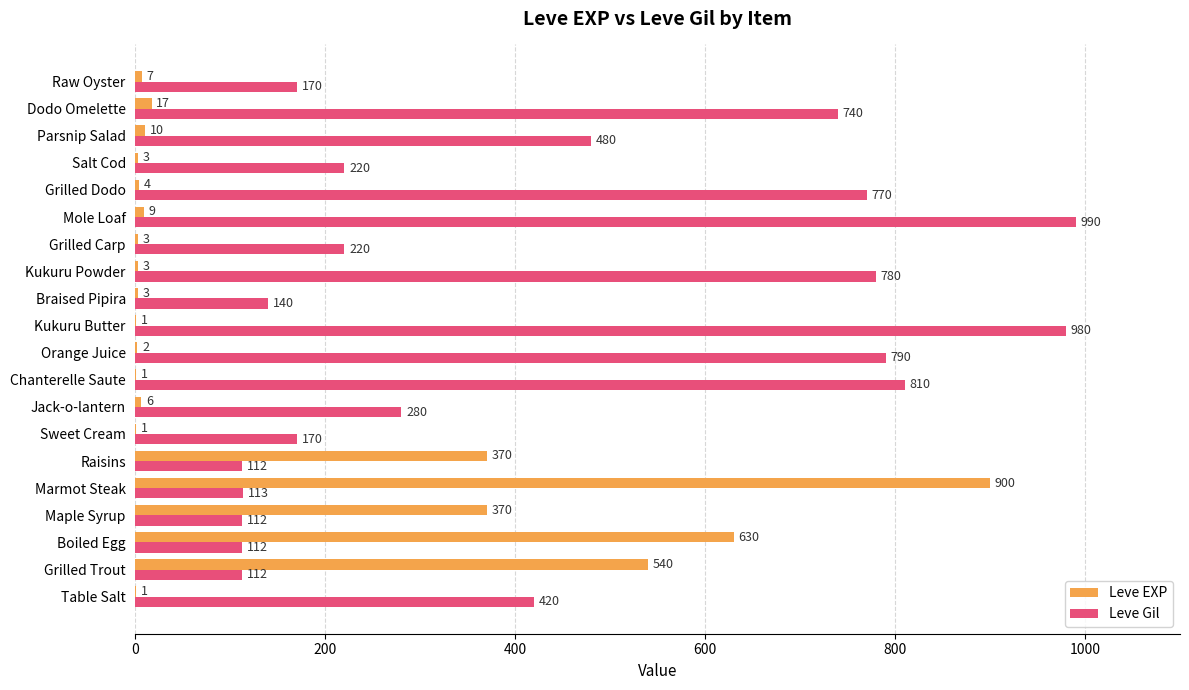

Which series changed the most between Kukuru Powder and Grilled Dodo?

Leve Gil